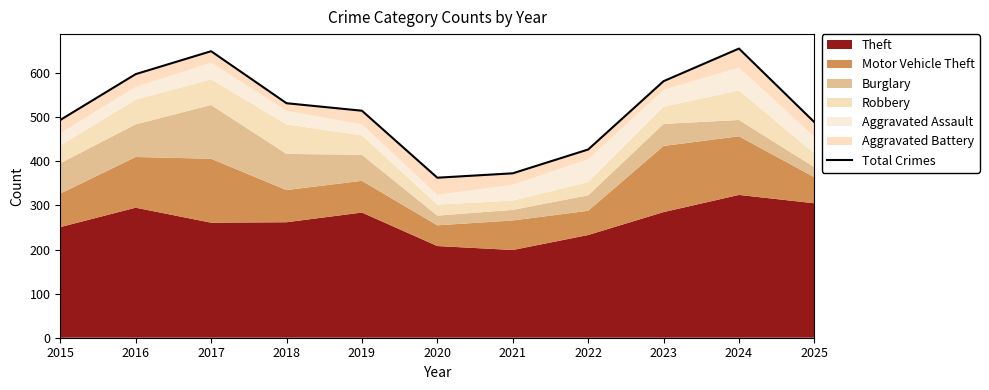

True or false: the data shows 267 at 2023.

False